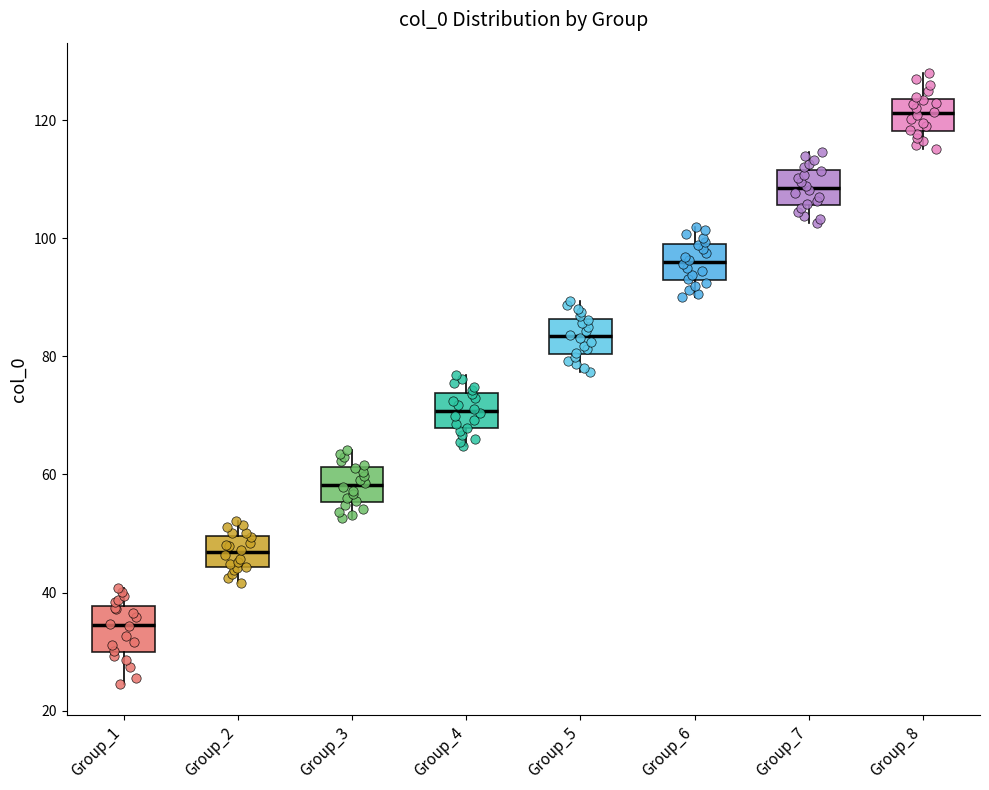

Reading left to right, transcribe this box plot: for each box, give where its median line is, the range the box spans, and where its two whiskers end, as read against the y-axis. The values are not printed on the chart, so give them approximately, as read against the axis.

Group_1: median 34, box 30 to 38, whiskers 24 to 40
Group_2: median 46, box 44 to 50, whiskers 42 to 52
Group_3: median 58, box 56 to 62, whiskers 52 to 64
Group_4: median 70, box 68 to 74, whiskers 64 to 76
Group_5: median 84, box 80 to 86, whiskers 78 to 90
Group_6: median 96, box 94 to 98, whiskers 90 to 102
Group_7: median 108, box 106 to 112, whiskers 102 to 114
Group_8: median 122, box 118 to 124, whiskers 116 to 128